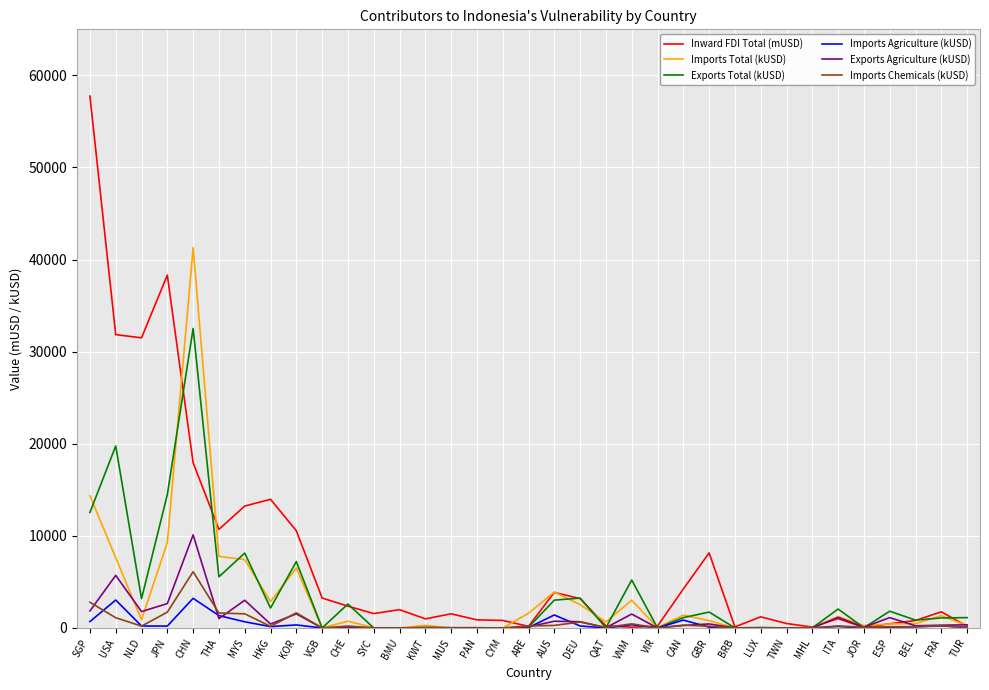

What is the approximate value of Exports Agriculture (kUSD) at ITA?

1151.2